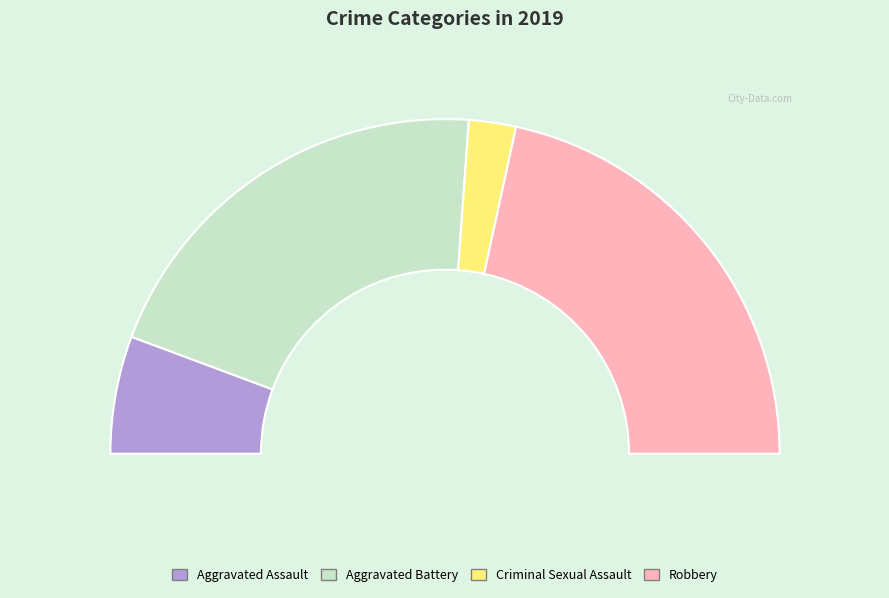

Rank the categories by value from lowest to highest.

Criminal Sexual Assault, Aggravated Assault, Aggravated Battery, Robbery